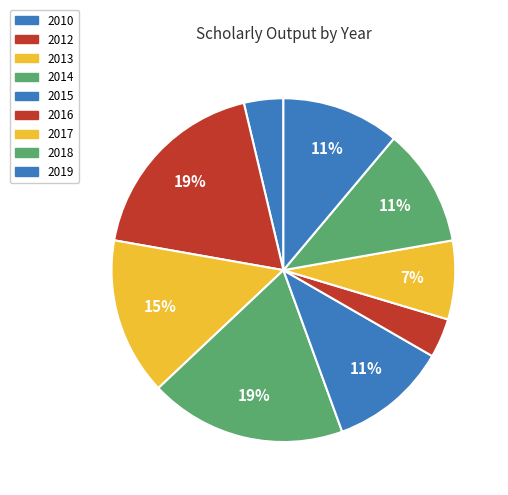

Which category has the biggest portion of the pie?

2012